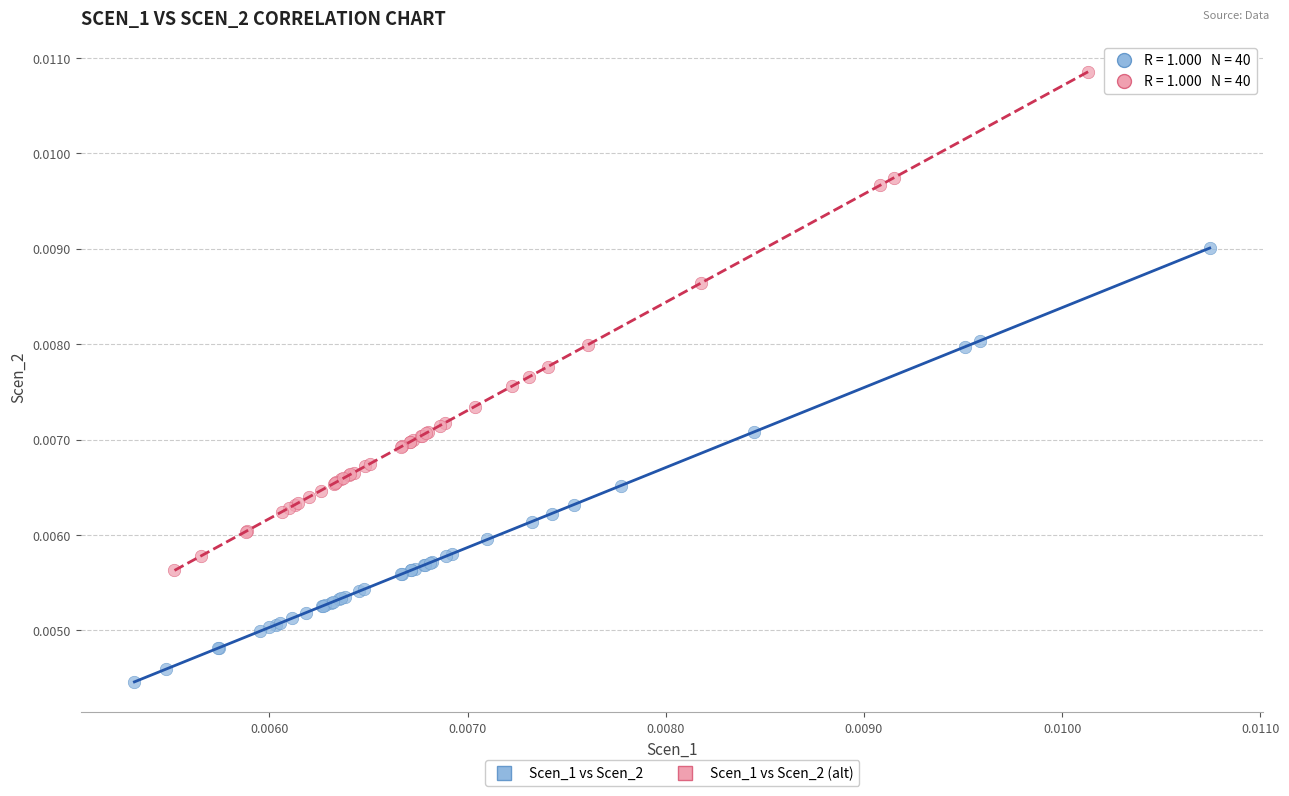

Which series reaches the maximum Y coordinate?

Scen_1 vs Scen_2 (alt)